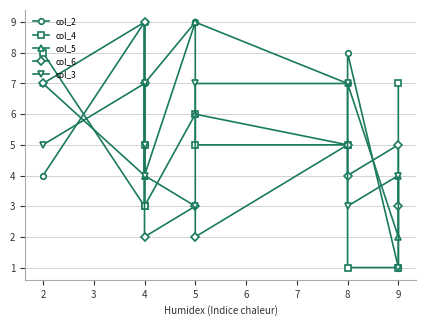

Is it true that col_5 equals 2 at 2?

False